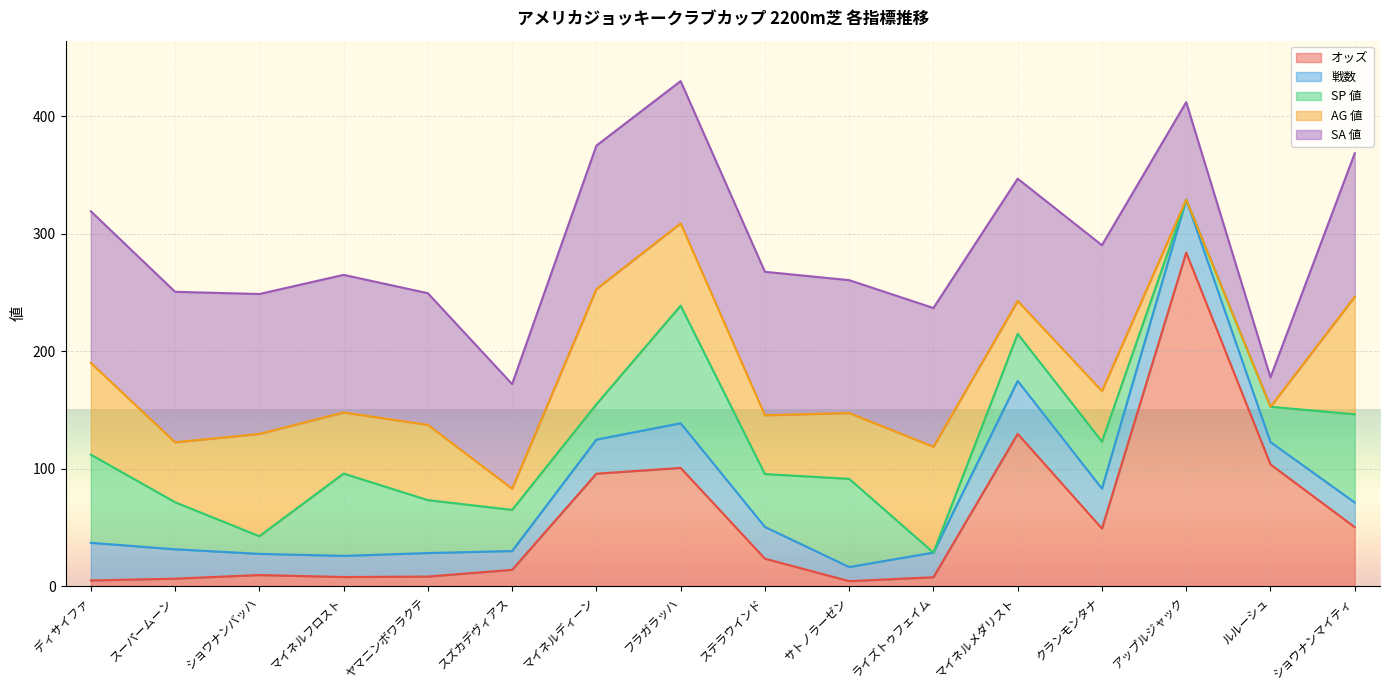

At which category is the sum across all series the highest?

フラガラッハ